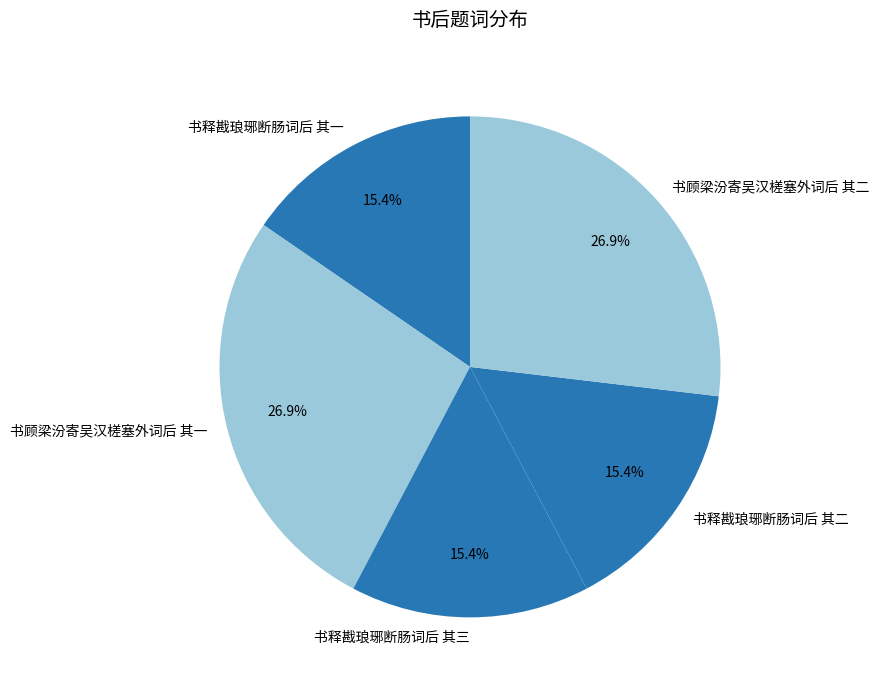

How many segments does this pie chart have?

5